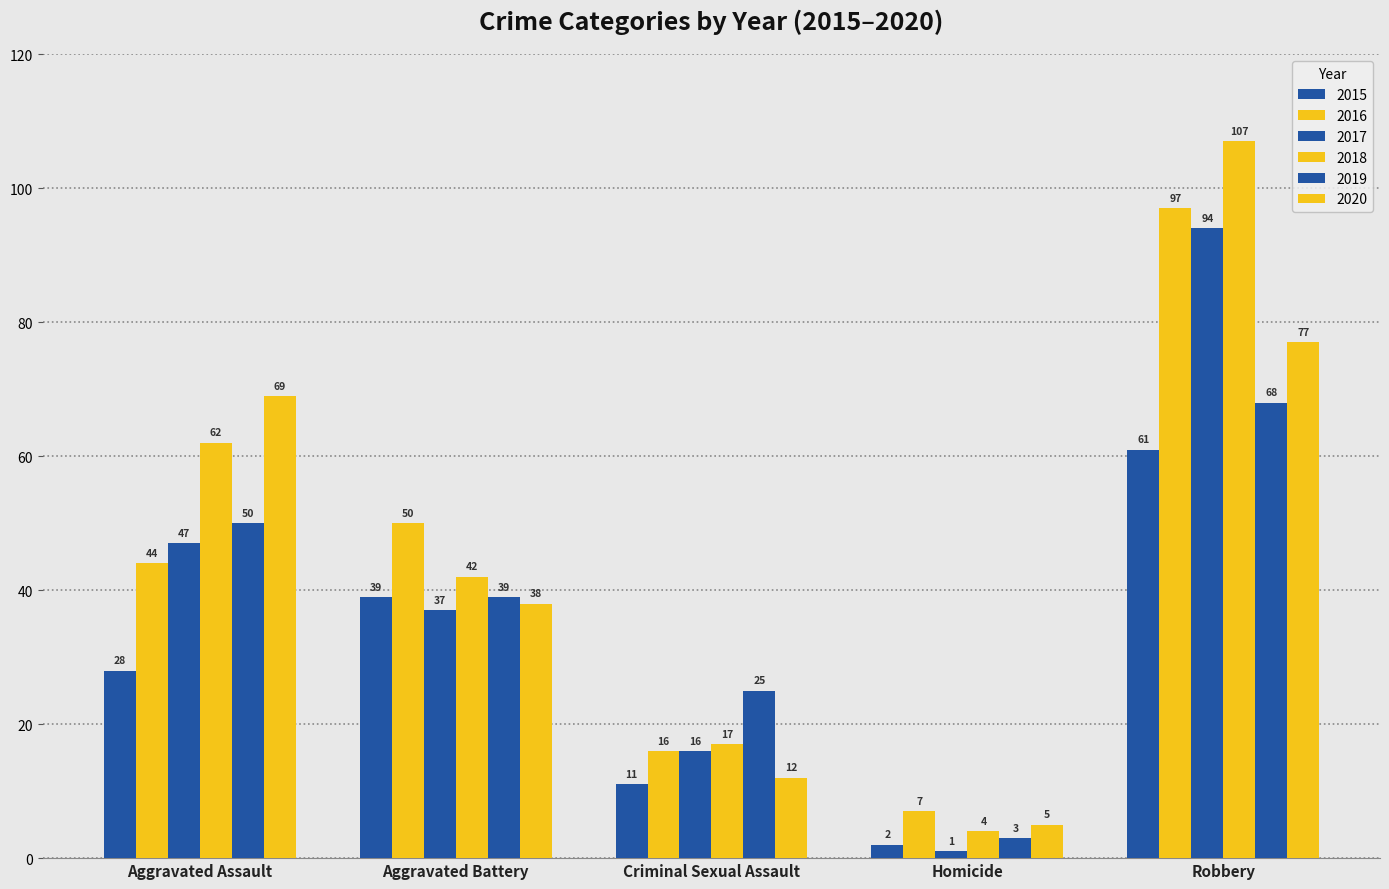

Rank the series at Aggravated Battery from lowest to highest value.

2017, 2020, 2015, 2019, 2018, 2016